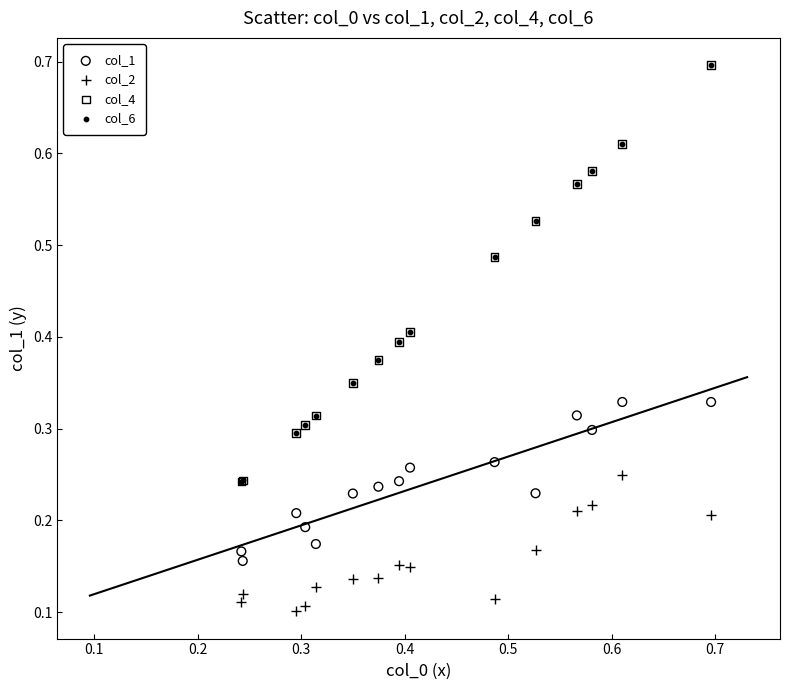

What are all the series names shown in the legend?

col_1, col_2, col_4, col_6